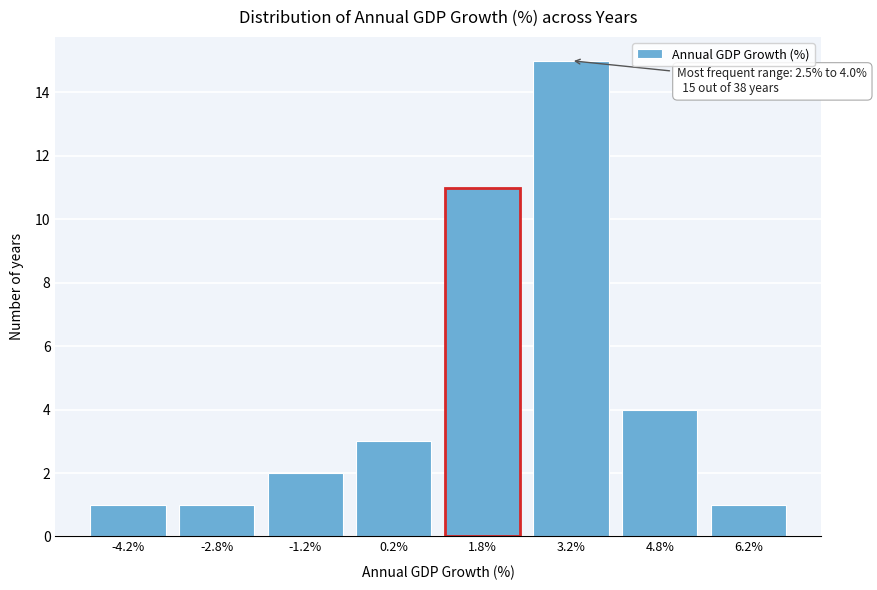

Reading right to left, extract all data points from this chart.

1	4	15	11	3	2	1	1